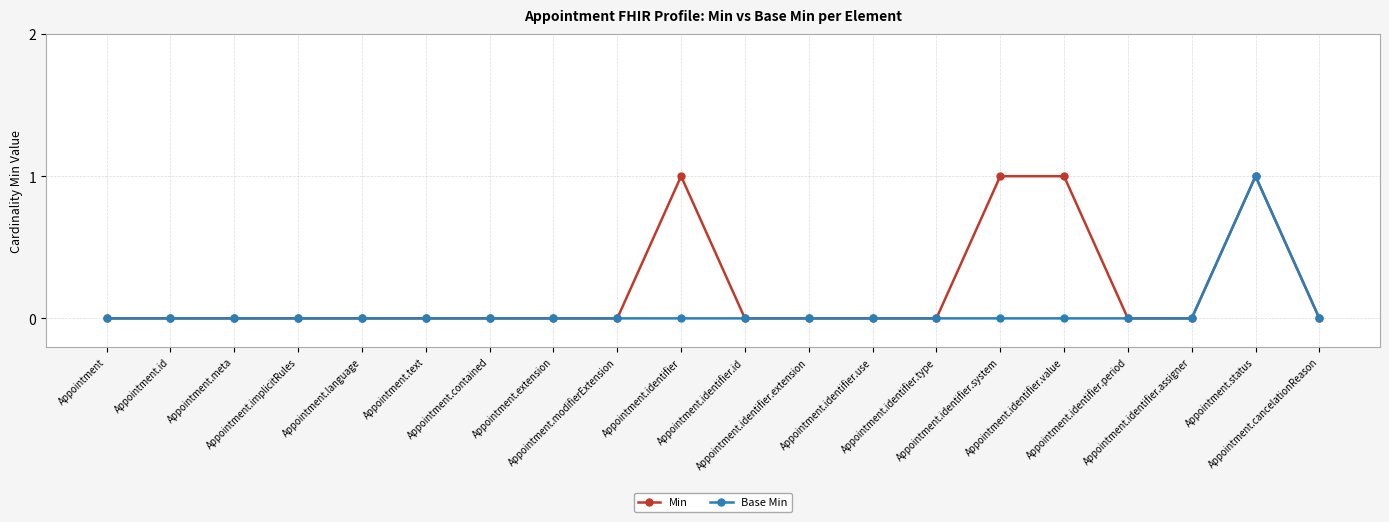

Rank the series by their average value, from highest to lowest.

Min, Base Min